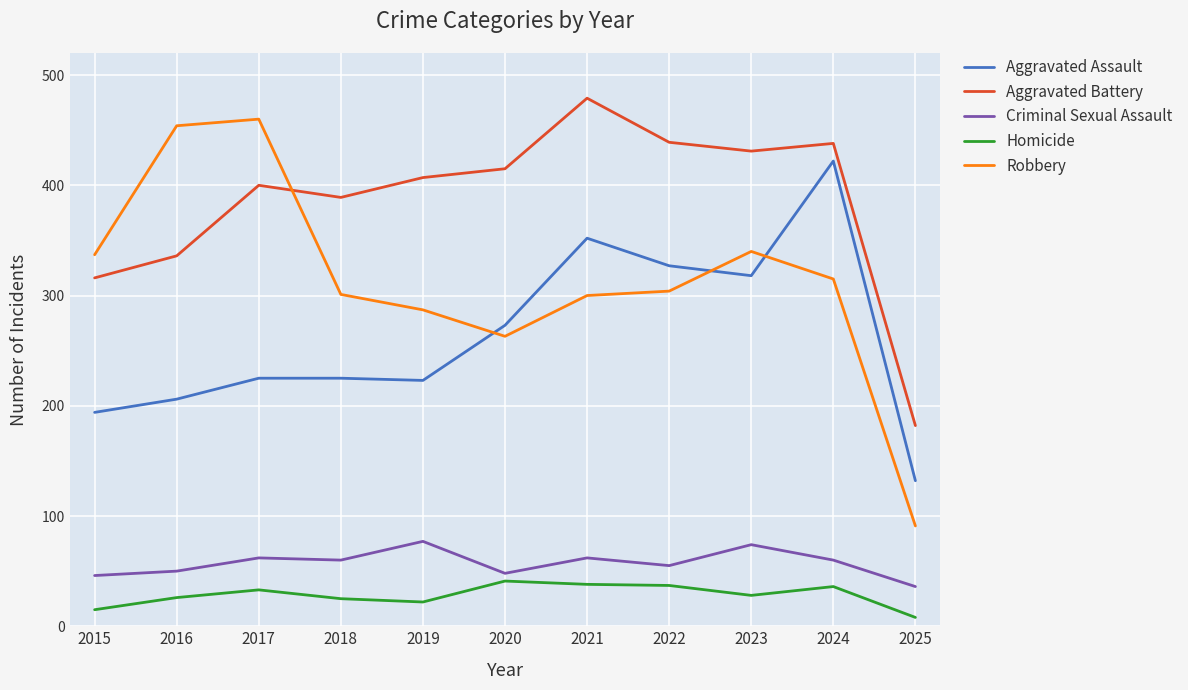

True or false: Criminal Sexual Assault and Aggravated Battery intersect in this chart.

False